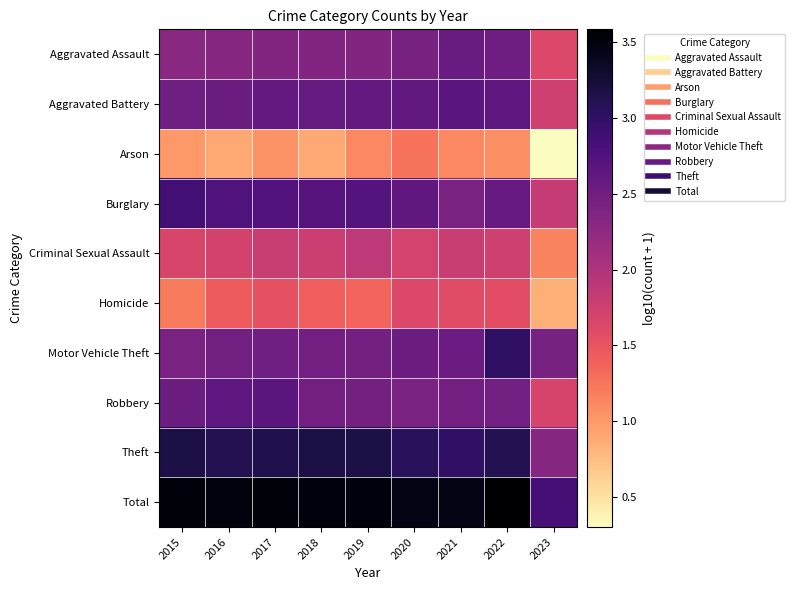

Reading left to right, what are all the values shown in this chart?

Aggravated Assault: 2015=2.3	2016=2.3	2017=2.4	2018=2.4	2019=2.4	2020=2.4	2021=2.5	2022=2.5	2023=1.6
Aggravated Battery: 2015=2.5	2016=2.5	2017=2.6	2018=2.6	2019=2.6	2020=2.6	2021=2.7	2022=2.6	2023=1.7
Arson: 2015=1.0	2016=0.9	2017=1.0	2018=0.9	2019=1.1	2020=1.3	2021=1.1	2022=1.1	2023=0.3
Burglary: 2015=2.9	2016=2.8	2017=2.8	2018=2.7	2019=2.7	2020=2.6	2021=2.4	2022=2.6	2023=1.8
Criminal Sexual Assault: 2015=1.7	2016=1.7	2017=1.8	2018=1.8	2019=1.9	2020=1.7	2021=1.8	2022=1.7	2023=1.1
Homicide: 2015=1.2	2016=1.4	2017=1.5	2018=1.4	2019=1.4	2020=1.6	2021=1.6	2022=1.6	2023=0.8
Motor Vehicle Theft: 2015=2.4	2016=2.5	2017=2.5	2018=2.5	2019=2.5	2020=2.5	2021=2.5	2022=3.0	2023=2.4
Robbery: 2015=2.5	2016=2.7	2017=2.7	2018=2.5	2019=2.5	2020=2.4	2021=2.5	2022=2.5	2023=1.7
Theft: 2015=3.2	2016=3.1	2017=3.1	2018=3.2	2019=3.2	2020=3.1	2021=3.0	2022=3.1	2023=2.3
Total: 2015=3.5	2016=3.5	2017=3.5	2018=3.5	2019=3.5	2020=3.5	2021=3.5	2022=3.6	2023=2.9